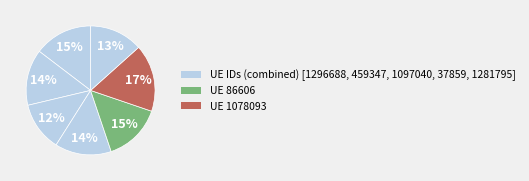

Is there any slice that represents more than half of the pie?

No